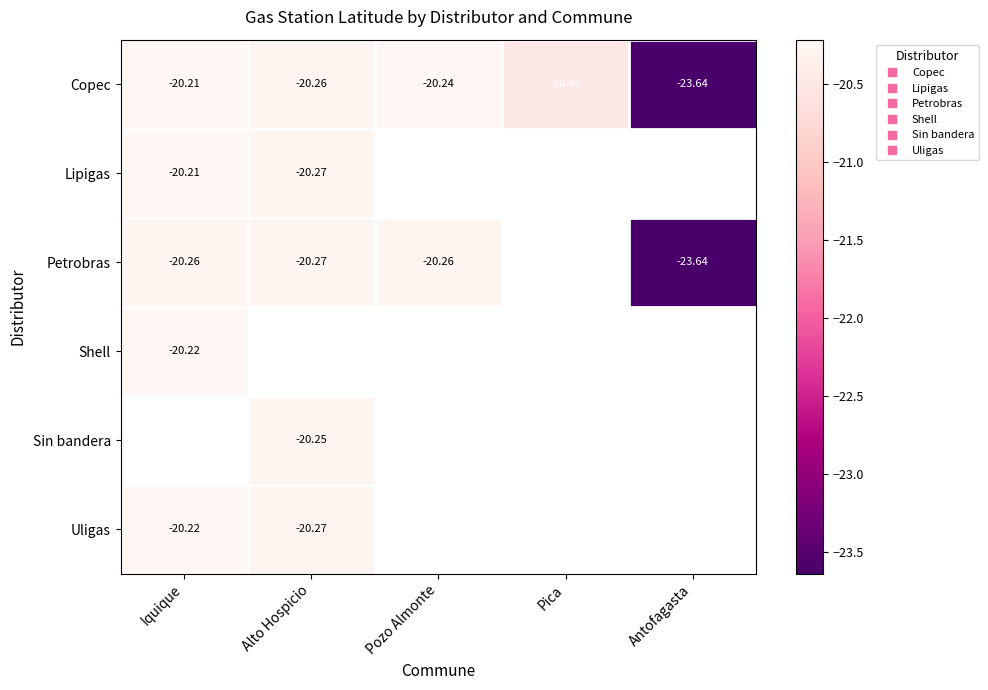

Is it true that Copec equals -10.1 at Alto Hospicio?

False